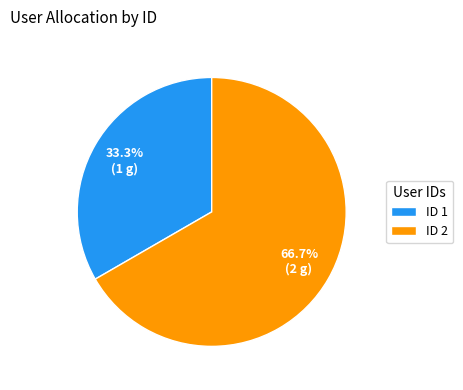

Do ID 2 and ID 1 together represent more than half of the pie?

Yes